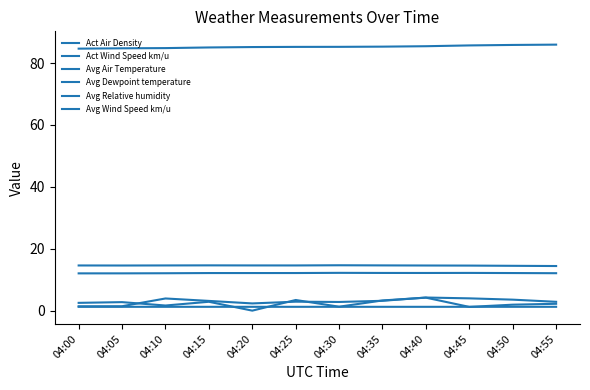

Between 04:00 and 04:20, which series saw the biggest shift?

Act Wind Speed km/u